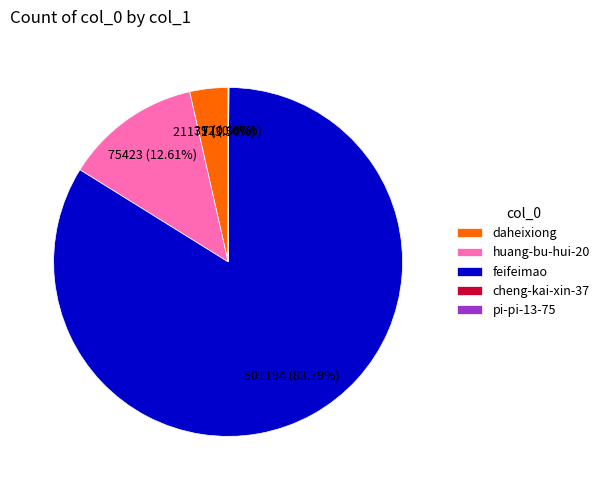

Is the sum of feifeimao and huang-bu-hui-20 greater than half?

Yes